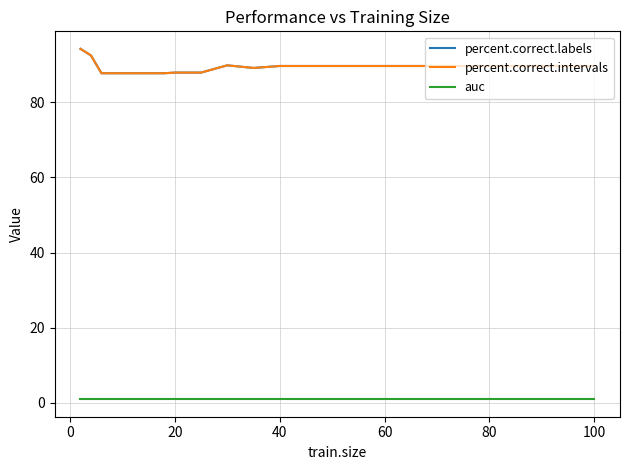

True or false: percent.correct.intervals and auc cross at least once.

False